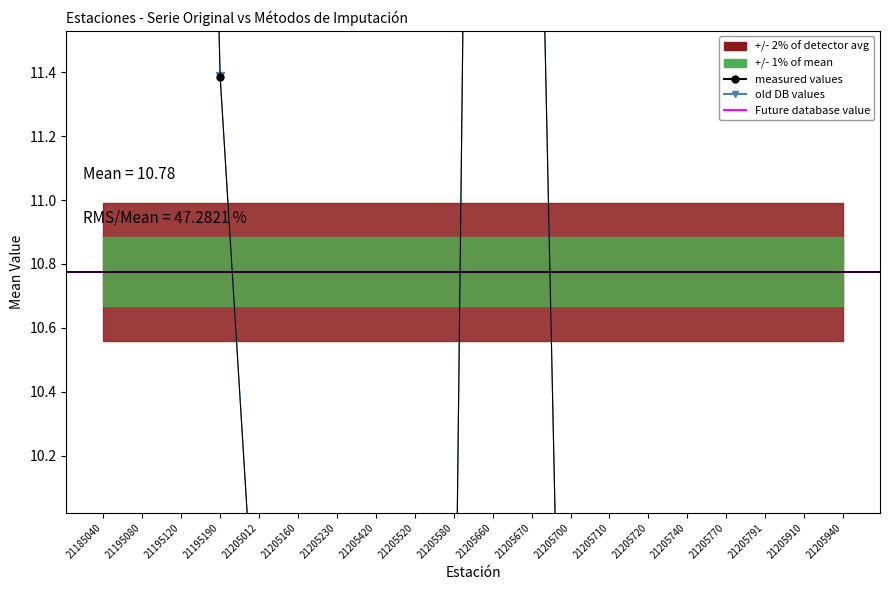

Where is Serie Original (mean) nearest to the value 14?

21205670